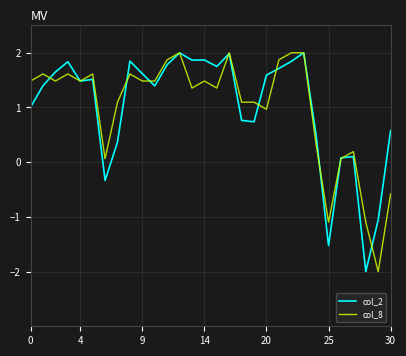

What is the maximum value for col_8?

2.0